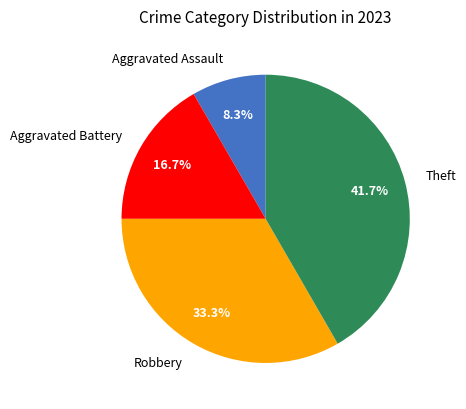

Which category has the smallest portion of the pie?

Aggravated Assault